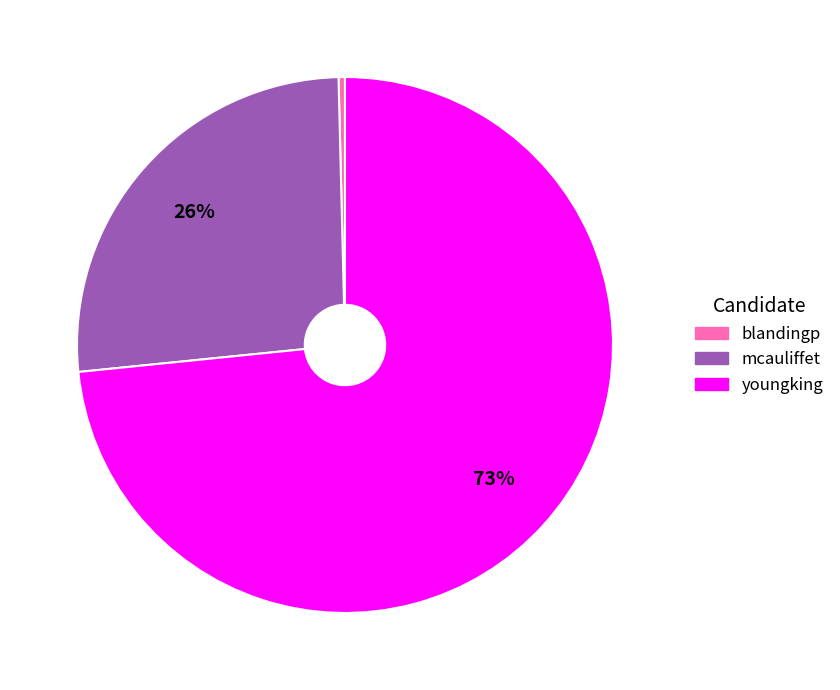

Which has a higher value, mcauliffet or blandingp?

mcauliffet